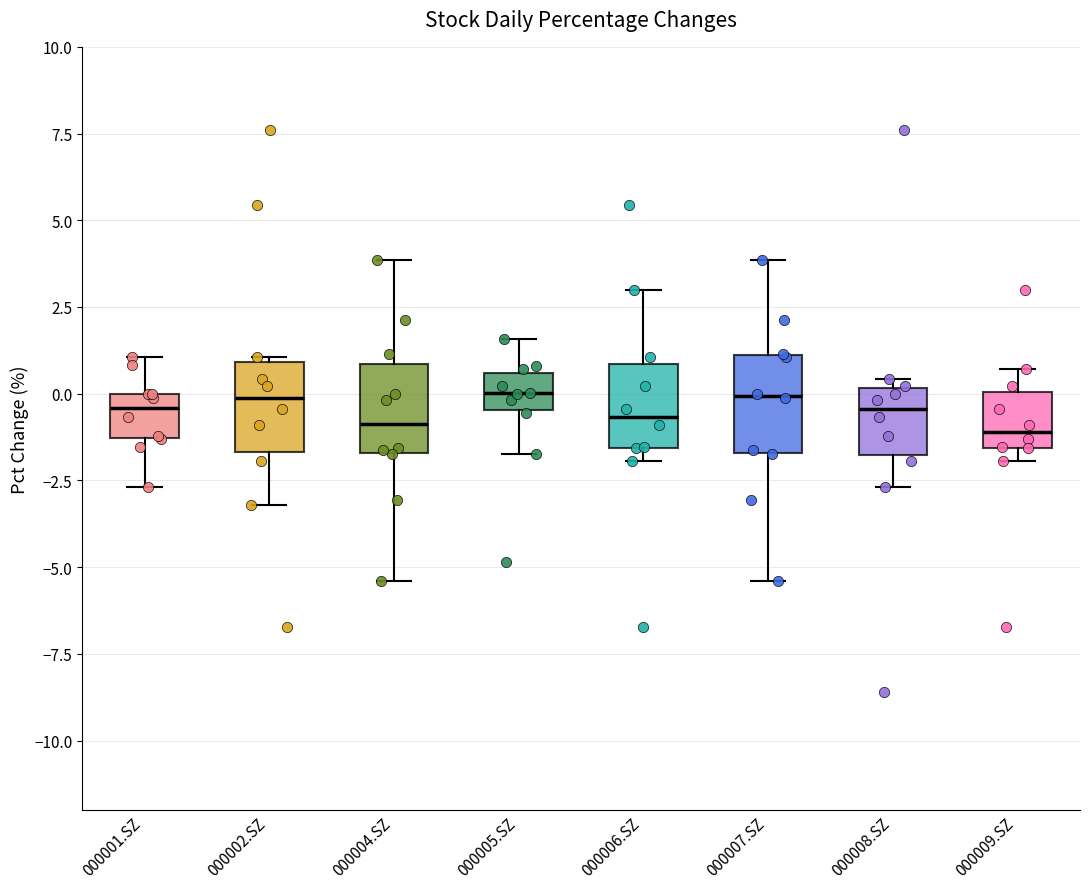

Where does the lower whisker of the box for 000004.SZ end on the y-axis? The values are not printed on the chart, so give them approximately, as read against the axis.

-5.5